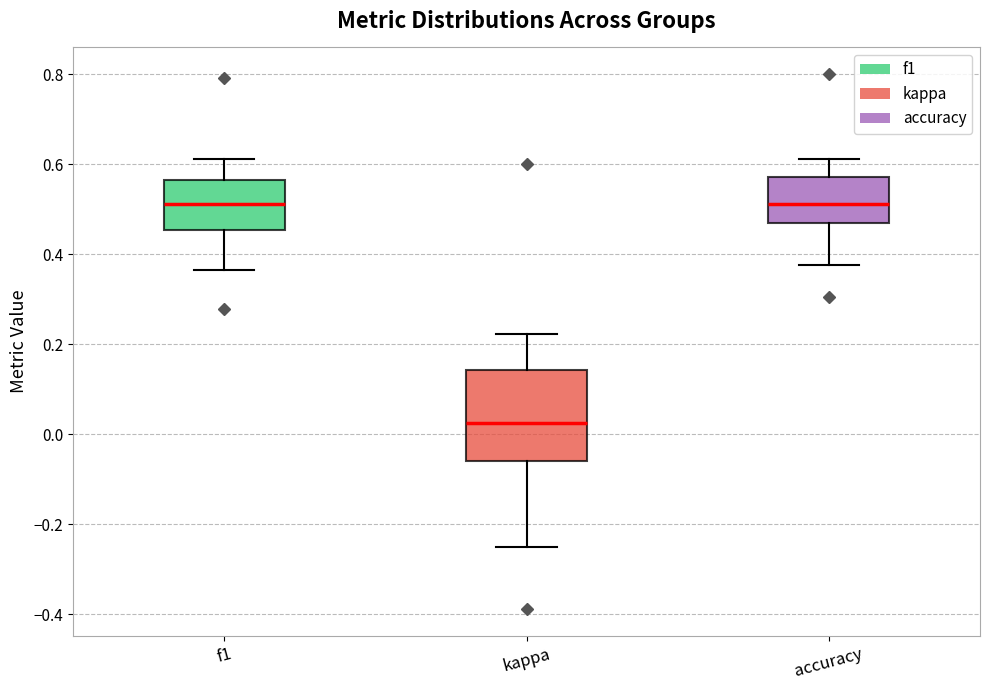

Where does the median line of the box for accuracy sit on the y-axis? The values are not printed on the chart, so give them approximately, as read against the axis.

0.52